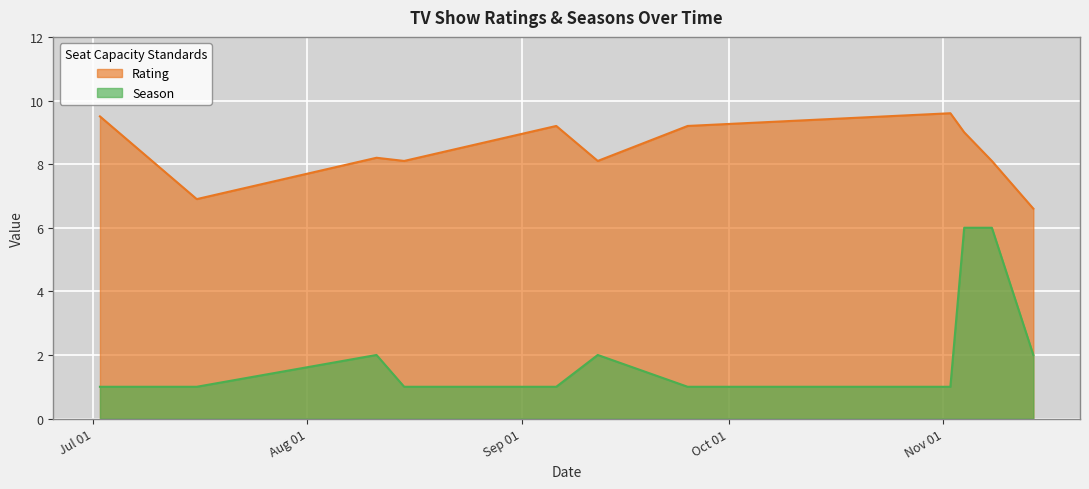

Reading left to right, list all the values displayed in this chart.

Rating: 2024-07-02=9.5	2024-07-16=6.9	2024-08-11=8.2	2024-08-15=8.1	2024-09-06=9.2	2024-09-12=8.1	2024-09-25=9.2	2024-11-02=9.6	2024-11-04=9.0	2024-11-08=8.1	2024-11-14=6.6
Season: 2024-07-02=1.0	2024-07-16=1.0	2024-08-11=2.0	2024-08-15=1.0	2024-09-06=1.0	2024-09-12=2.0	2024-09-25=1.0	2024-11-02=1.0	2024-11-04=6.0	2024-11-08=6.0	2024-11-14=2.0